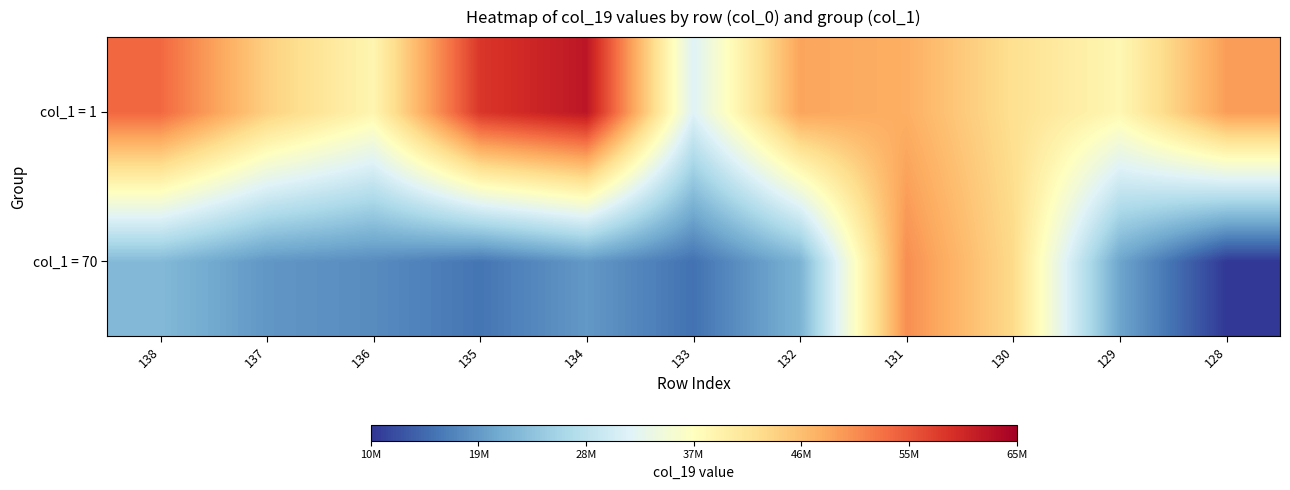

Reading left to right, transcribe all the data shown in this chart.

col_1 = 70: 138=22646818.0	137=18882763.5	136=17815640.2	135=15668695.8	134=19074176.0	133=15333196.4	132=21845004.6	131=51144875.7	130=43510501.8	129=20319443.8	128=10324112.7
col_1 = 1: 138=54360822.6	137=44716758.6	136=39160068.5	135=58816962.8	134=62362244.3	133=31983913.0	132=49153300.4	131=48192678.8	130=42813288.8	129=38841309.3	128=49853802.8